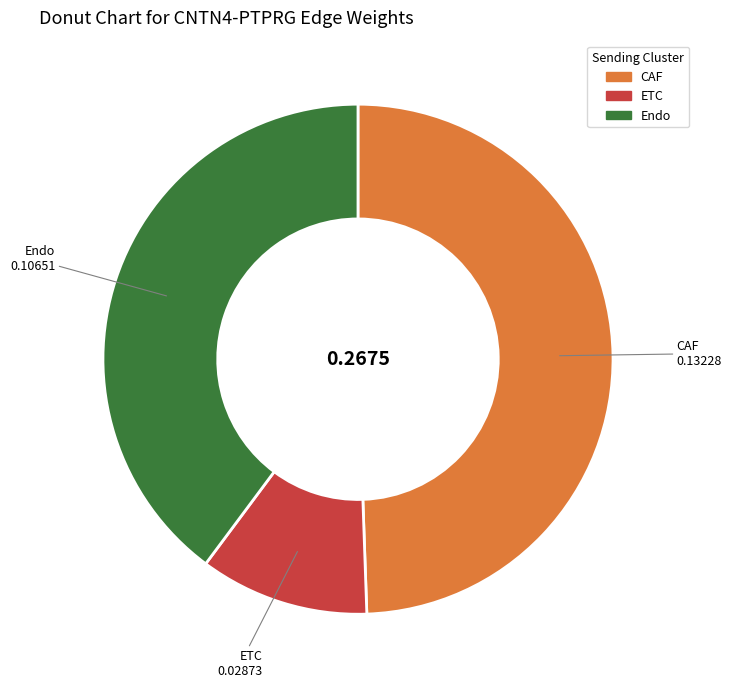

Does any single category account for the majority?

No